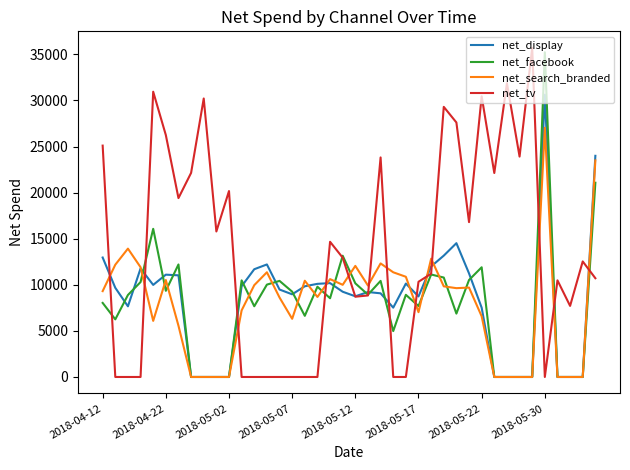

True or false: net_facebook has more than 1 points higher than both neighbors.

True